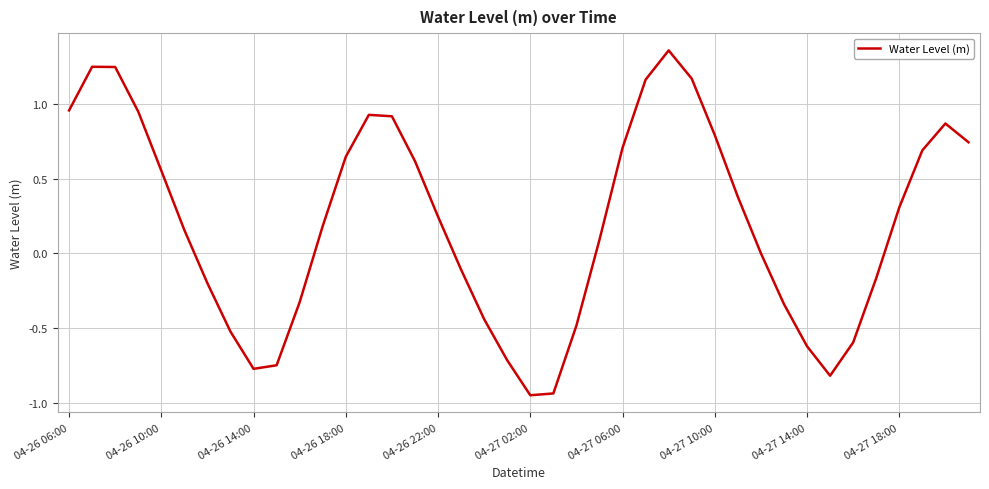

What is the difference between the maximum and minimum values?

2.3